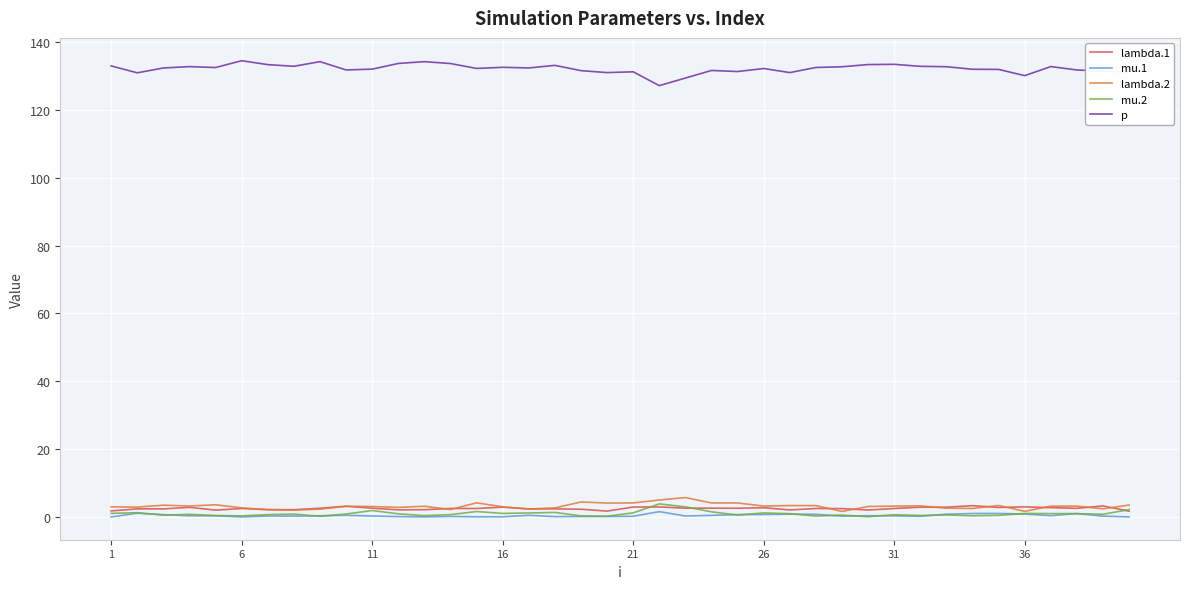

Which series has the largest total across all categories?

p